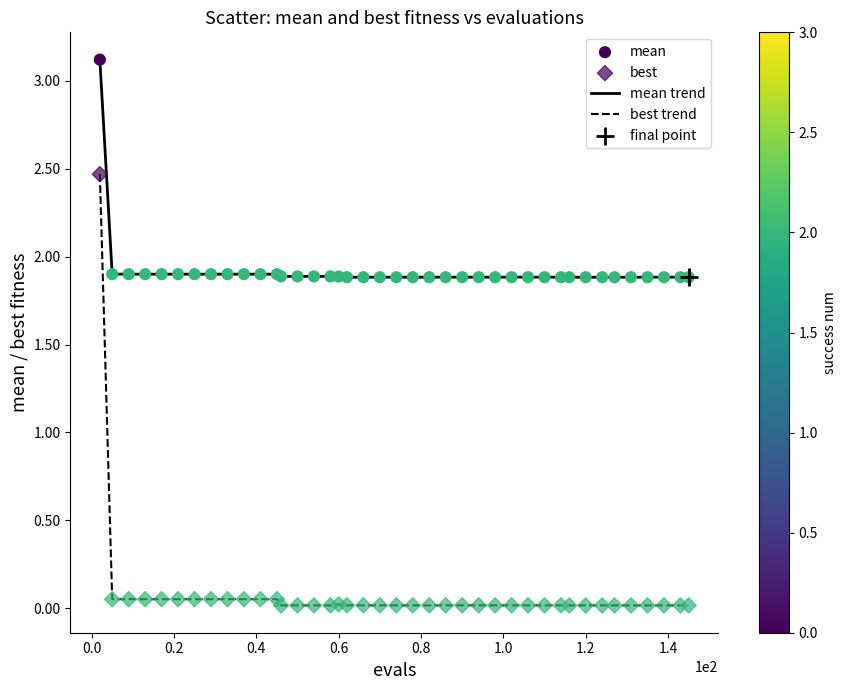

Which series has the largest total across all categories?

mean trend